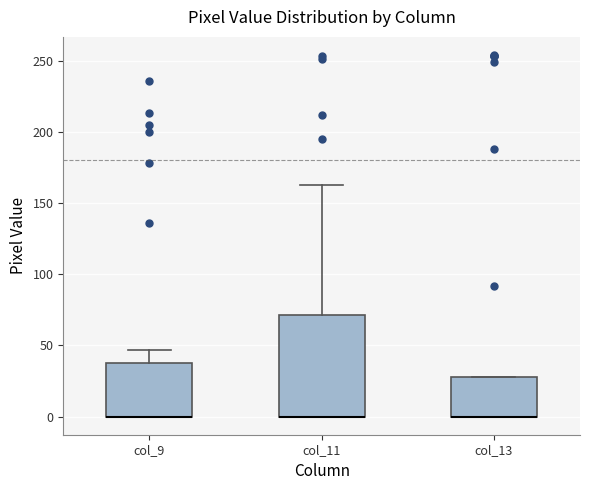

Where does the upper whisker of the box for col_11 end on the y-axis? The values are not printed on the chart, so give them approximately, as read against the axis.

165